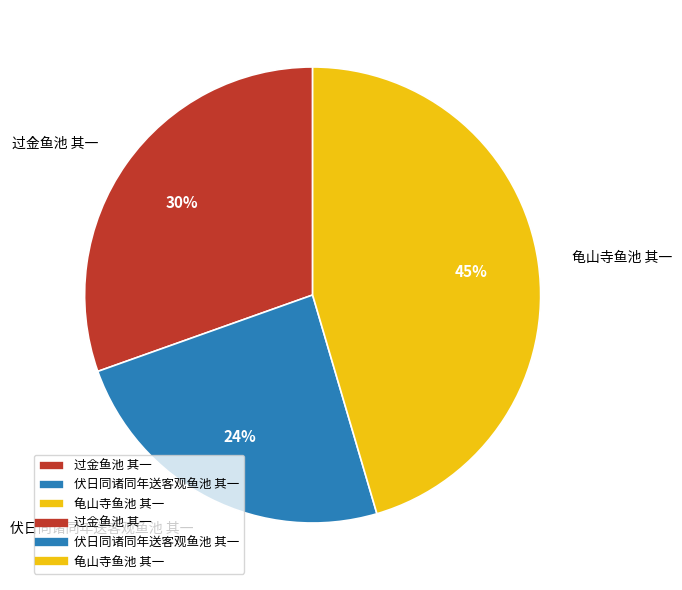

Combined, do 龟山寺鱼池 其一 and 过金鱼池 其一 account for over 50%?

Yes